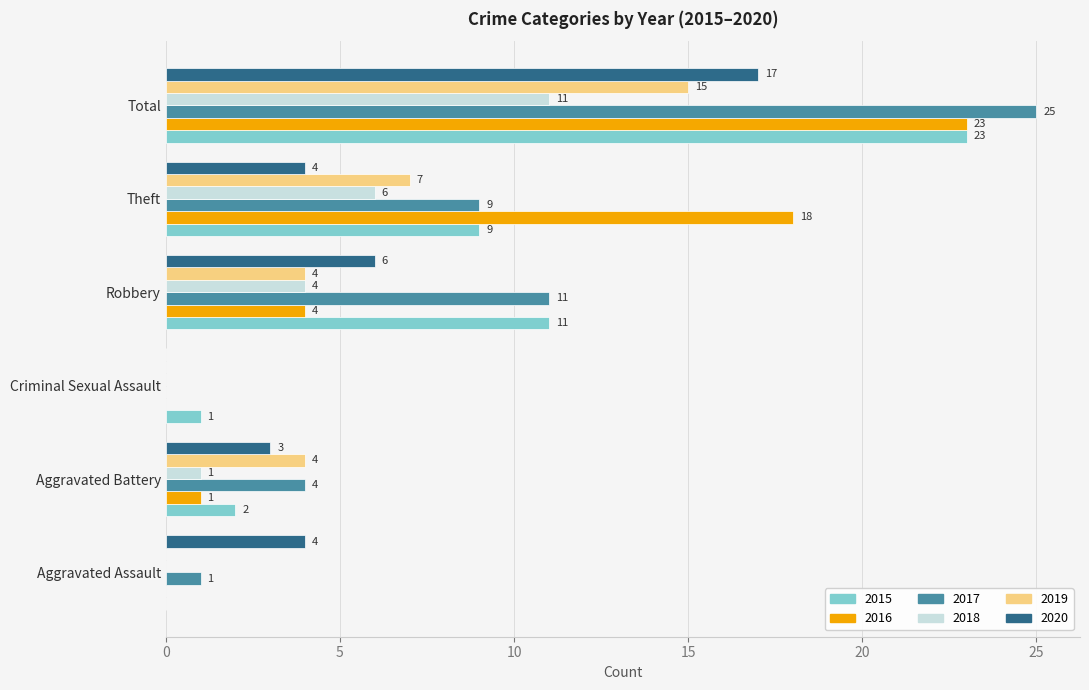

The value of 2017 at Theft is 6. True or false?

False